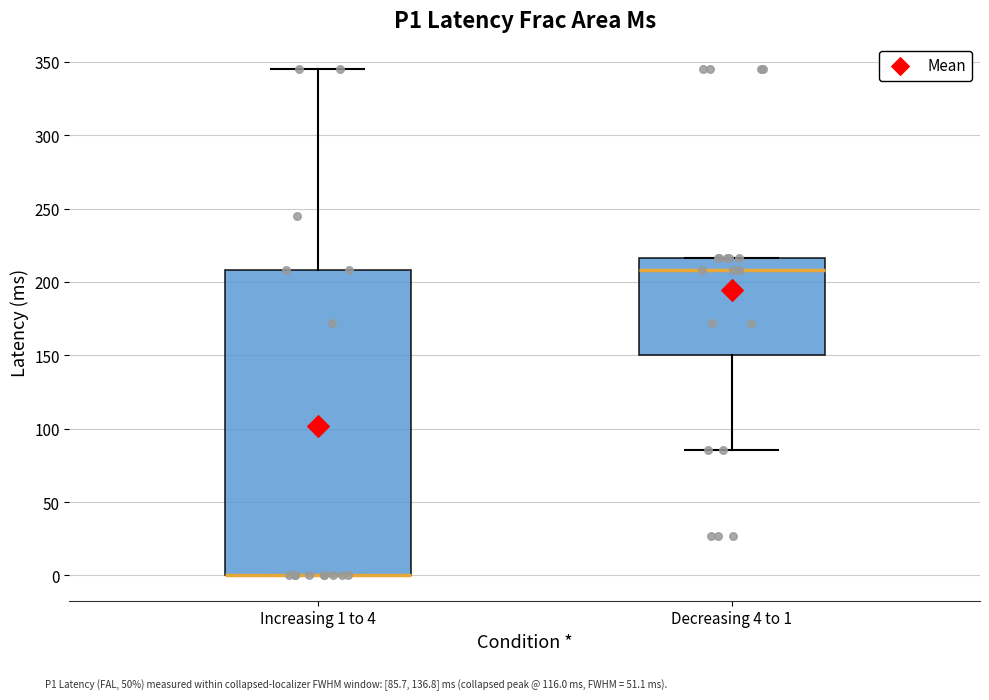

Which box is the tallest, from its lower edge to its upper edge?

Increasing 1 to 4